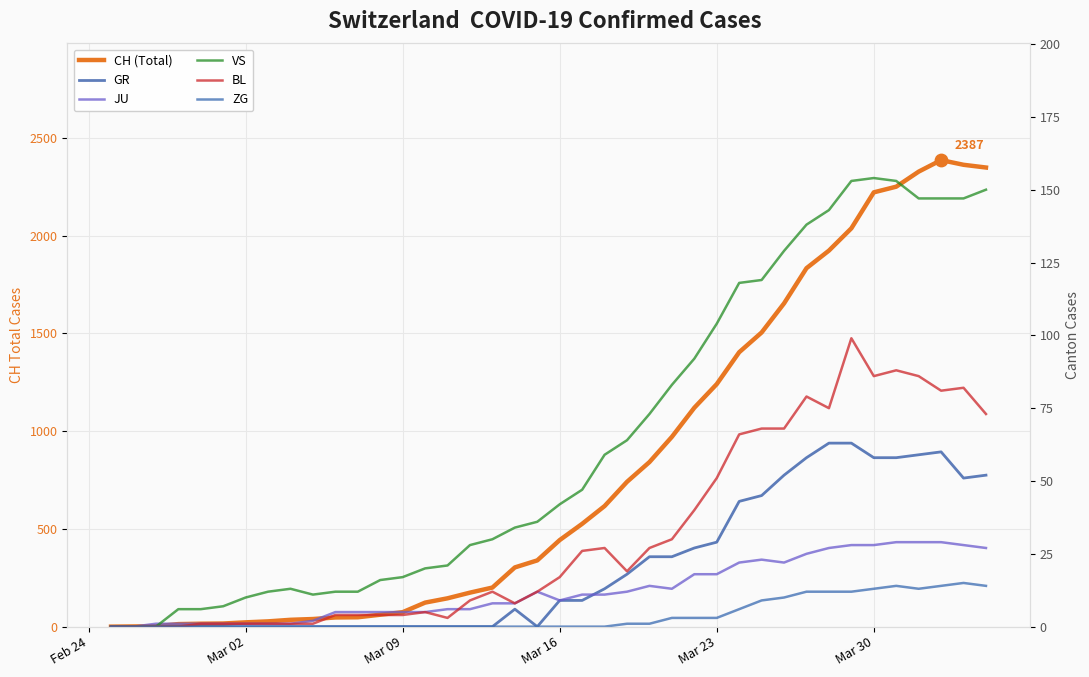

Which series has the largest total across all categories?

CH (Total)